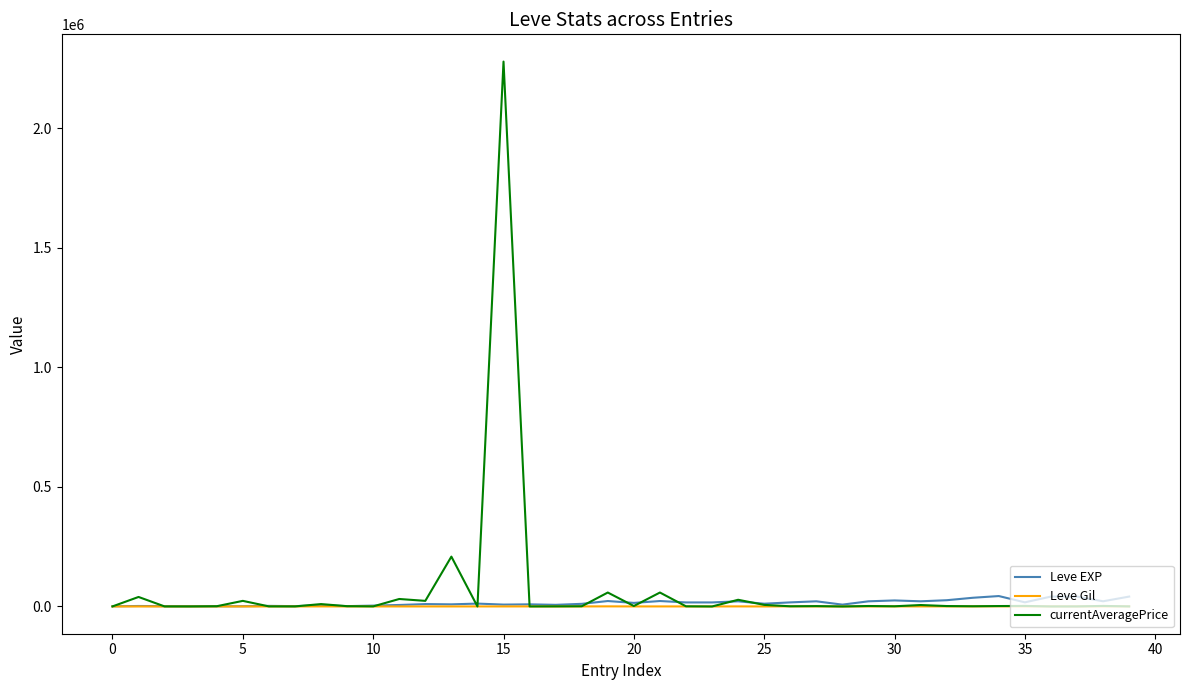

What is the greatest value displayed?

2278317